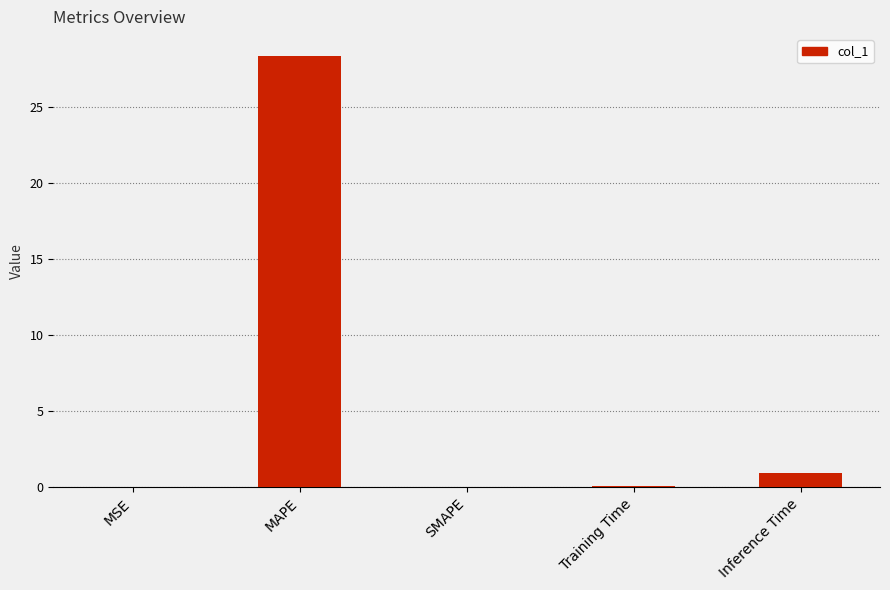

Which label corresponds to the largest value in the chart?

MAPE